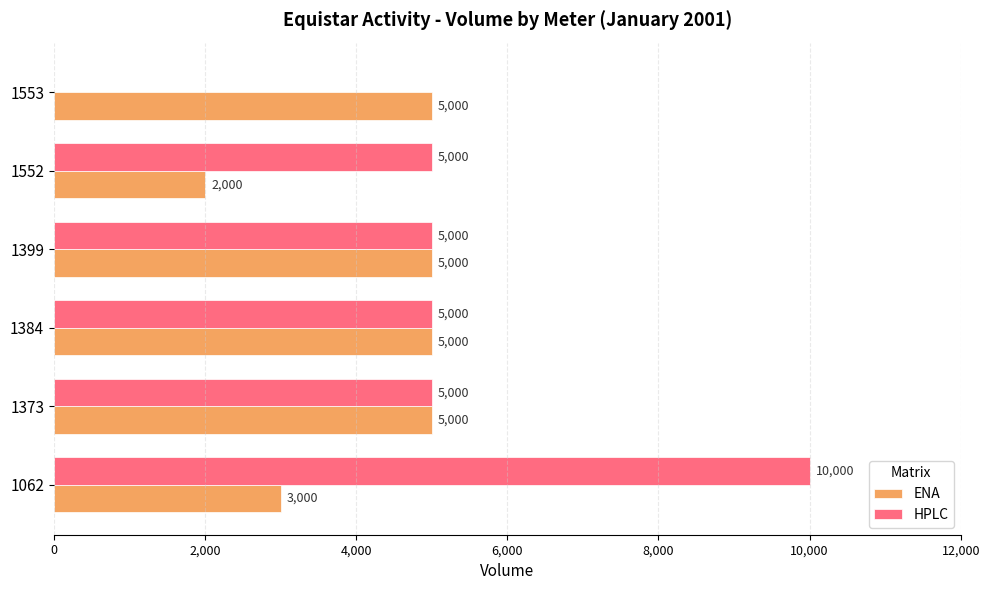

What are all the series names shown in the legend?

ENA, HPLC